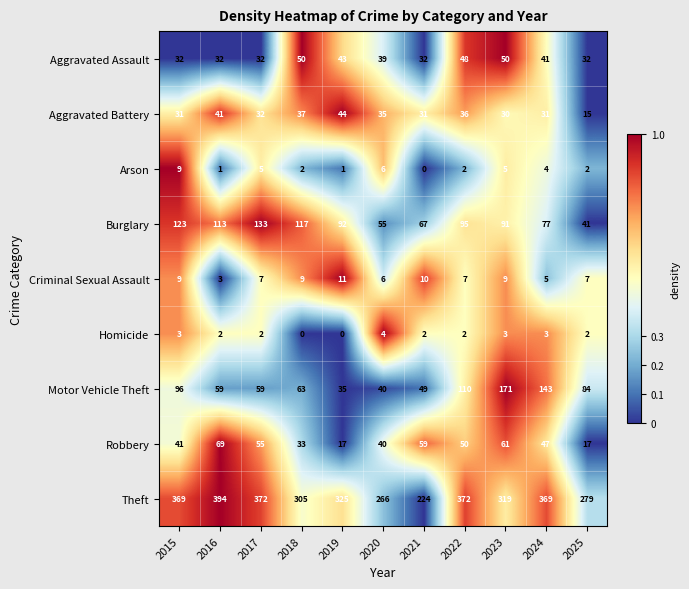

What is the total value across all series at 2017?

697